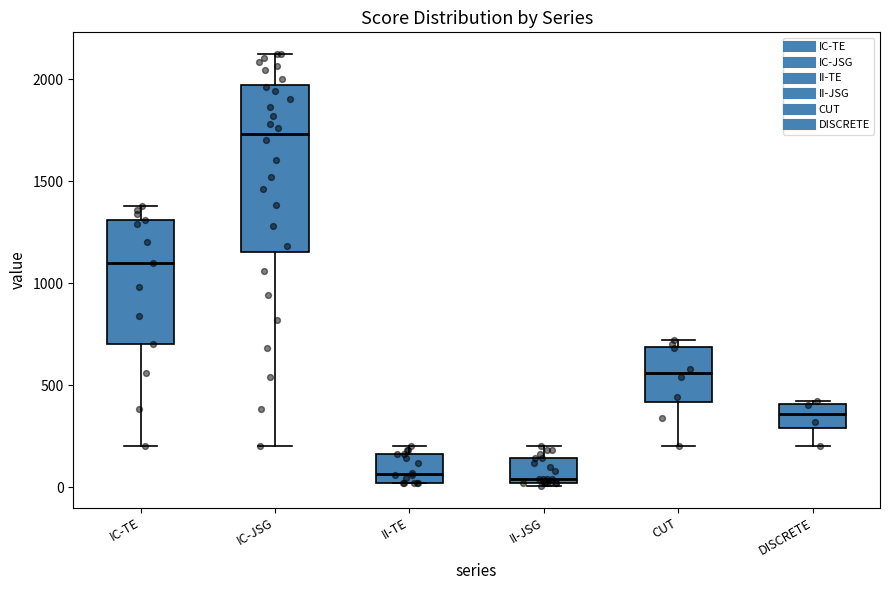

Reading left to right, read every box against the y-axis: the position of its median line, the range the box covers, and the ends of its whiskers. The values are not printed on the chart, so give them approximately, as read against the axis.

IC-TE: median 1100, box 700 to 1300, whiskers 200 to 1400
IC-JSG: median 1750, box 1150 to 1950, whiskers 200 to 2100
II-TE: median 50, box 0 to 150, whiskers 0 to 200
II-JSG: median 50, box 0 to 150, whiskers 0 to 200
CUT: median 550, box 400 to 700, whiskers 200 to 700 (just above the box's upper edge)
DISCRETE: median 350, box 300 to 400, whiskers 200 to 400